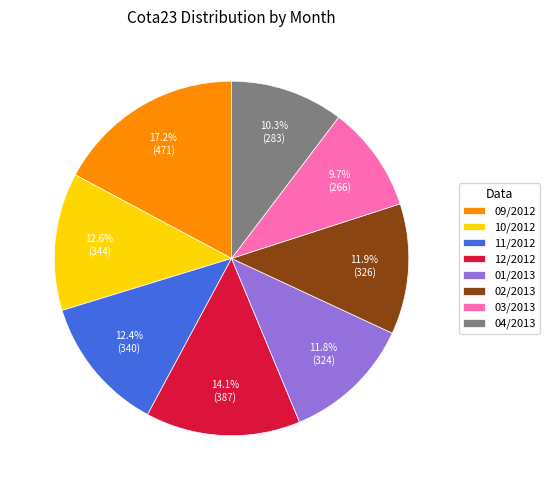

To the nearest percent, what portion does 01/2013 represent?

12%